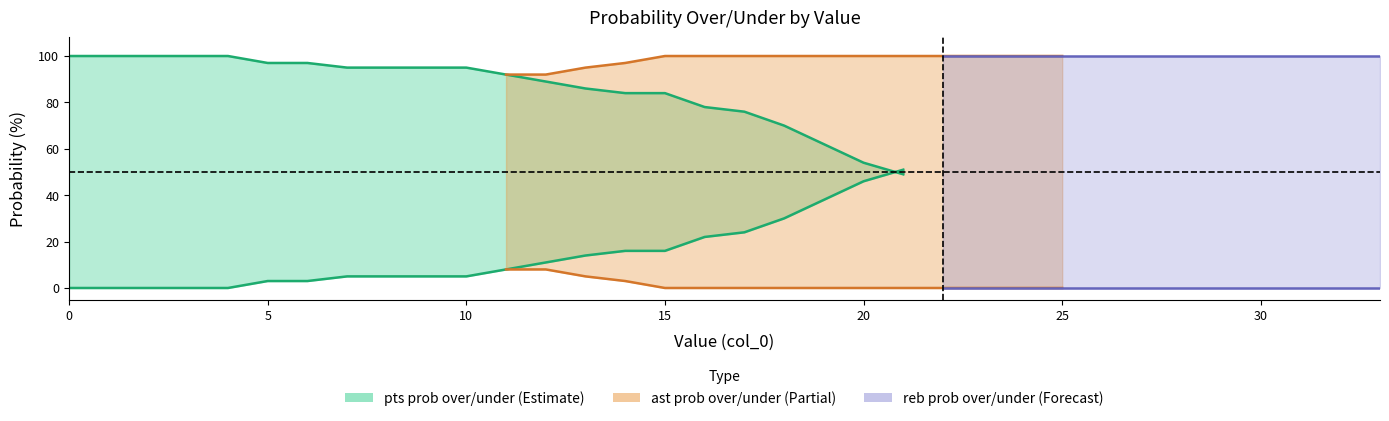

The reb prob over series shows 0 at 15. True or false?

True